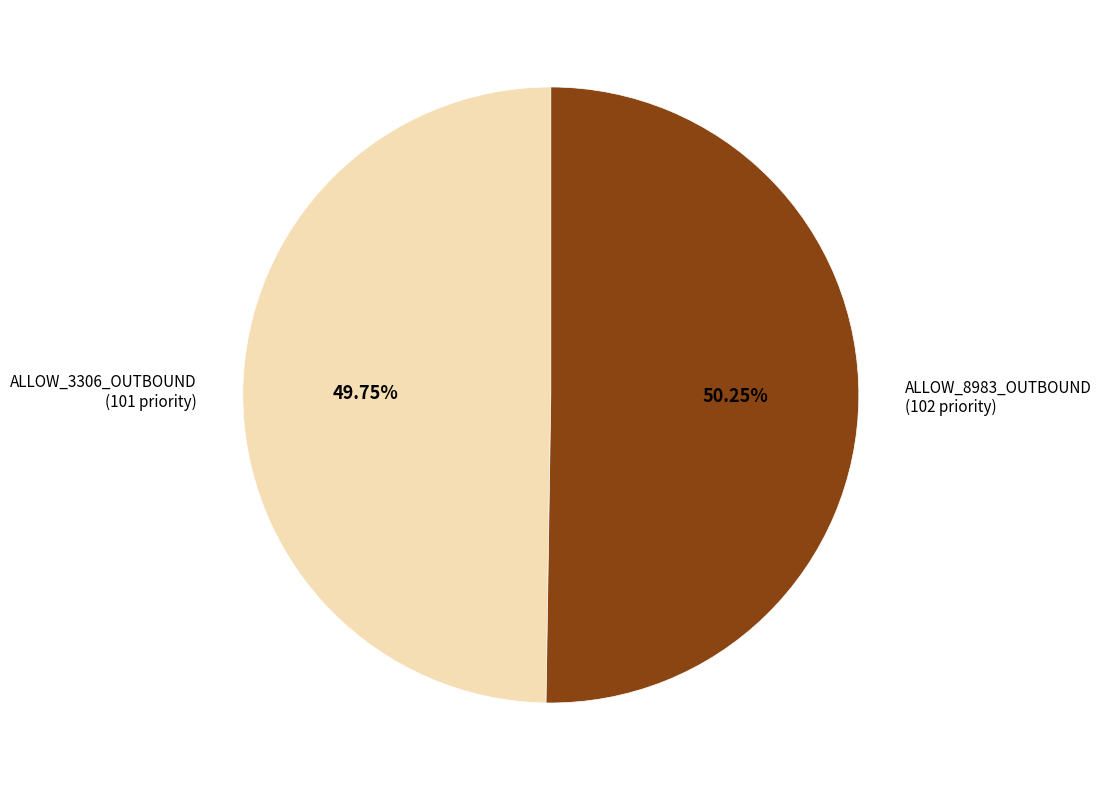

Is there a majority slice in this chart?

Yes